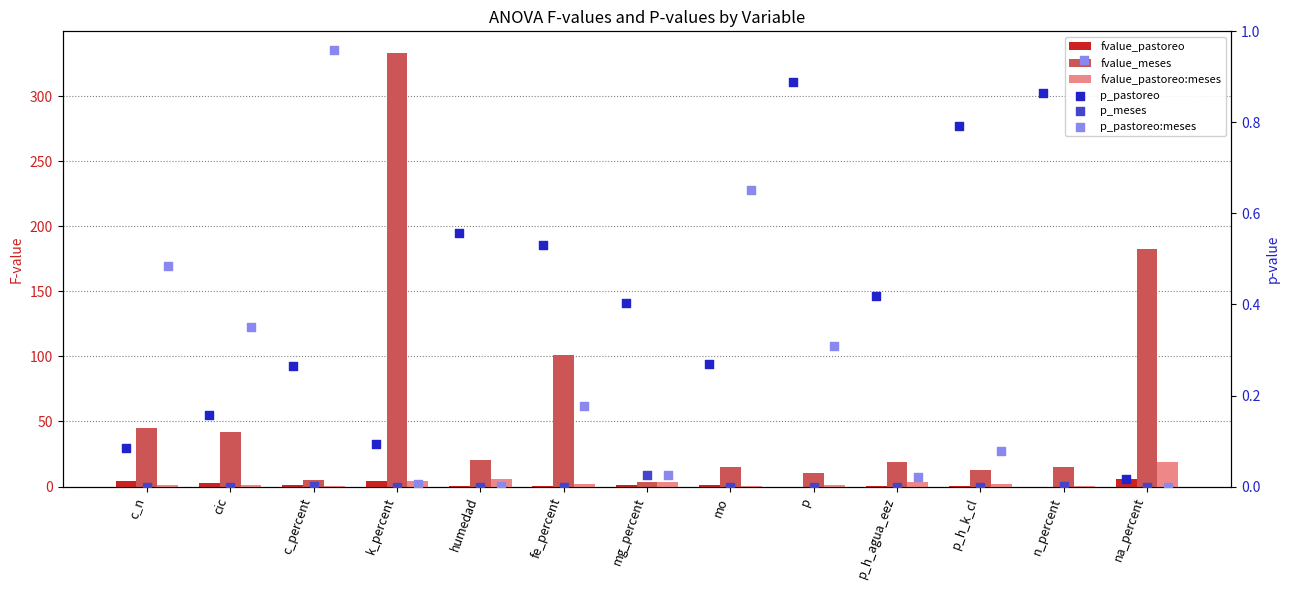

Which series has the widest spread of Y values?

fvalue_meses